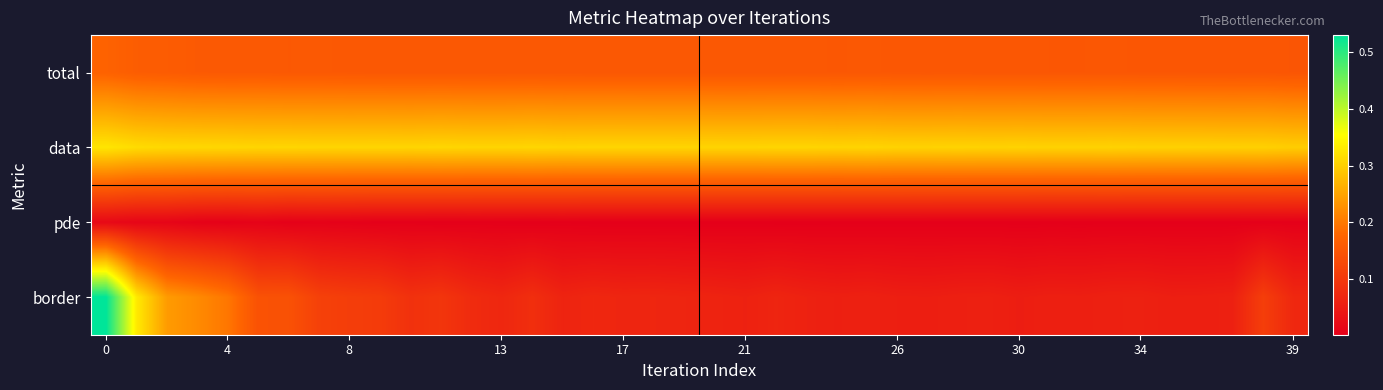

Reading right to left, list all the values displayed in this chart.

total: 0.2	0.2	0.2	0.2	0.2	0.2	0.2	0.2	0.2	0.2	0.2	0.2	0.2	0.2	0.2	0.2	0.2	0.2	0.2	0.2	0.2	0.2	0.2	0.2	0.2	0.2	0.2	0.2	0.2	0.2	0.2	0.2	0.2	0.2	0.2	0.2	0.2	0.2	0.2	0.2
data: 0.3	0.3	0.3	0.3	0.3	0.3	0.3	0.3	0.3	0.3	0.3	0.3	0.3	0.3	0.3	0.3	0.3	0.3	0.3	0.3	0.3	0.3	0.3	0.3	0.3	0.3	0.3	0.3	0.3	0.3	0.3	0.3	0.3	0.3	0.3	0.3	0.3	0.3	0.3	0.3
pde: 0.0	0.0	0.0	0.0	0.0	0.0	0.0	0.0	0.0	0.0	0.0	0.0	0.0	0.0	0.0	0.0	0.0	0.0	0.0	0.0	0.0	0.0	0.0	0.0	0.0	0.0	0.0	0.0	0.0	0.0	0.0	0.0	0.0	0.0	0.0	0.0	0.0	0.0	0.0	0.0
border: 0.1	0.1	0.1	0.1	0.1	0.1	0.1	0.1	0.1	0.1	0.1	0.1	0.1	0.1	0.1	0.1	0.1	0.1	0.1	0.1	0.1	0.1	0.1	0.1	0.1	0.1	0.1	0.1	0.1	0.1	0.1	0.1	0.1	0.1	0.1	0.2	0.2	0.2	0.3	0.5